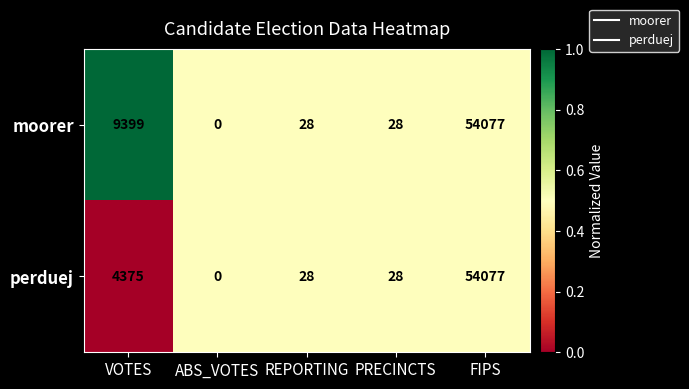

Which category has the lowest value across all series?

ABS_VOTES